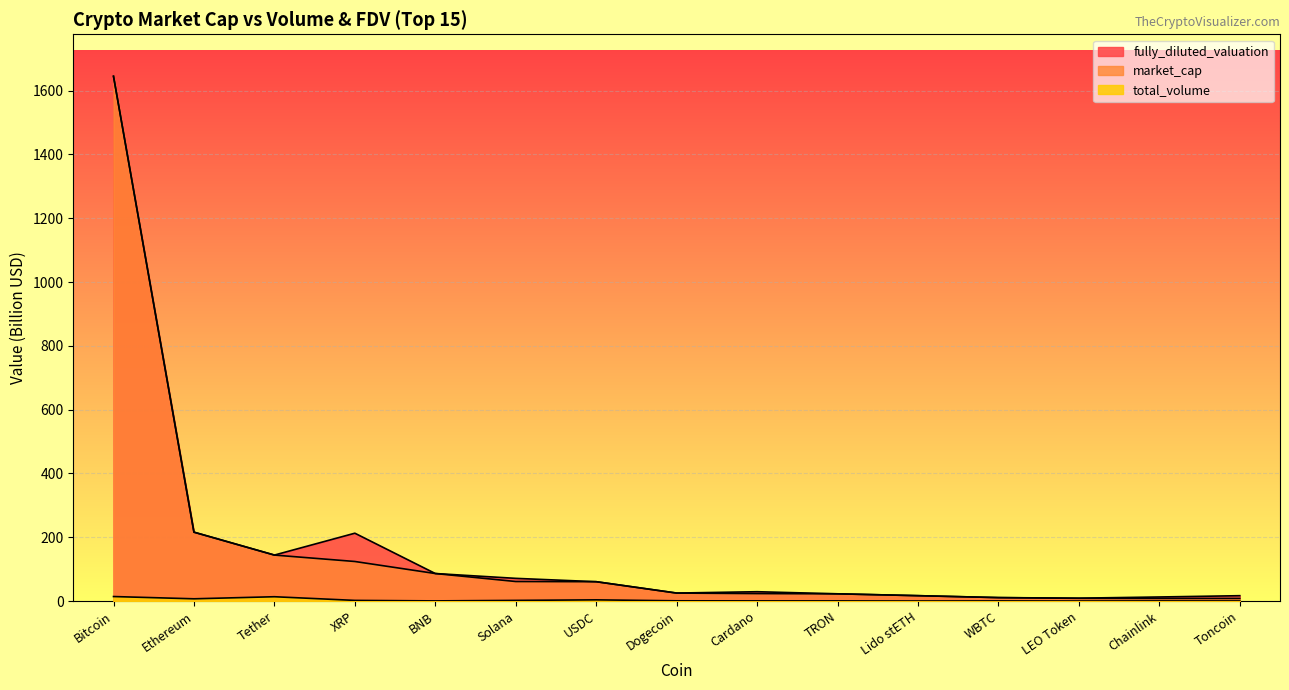

Is the value of market_cap at TRON greater than the value of total_volume at LEO Token?

Yes